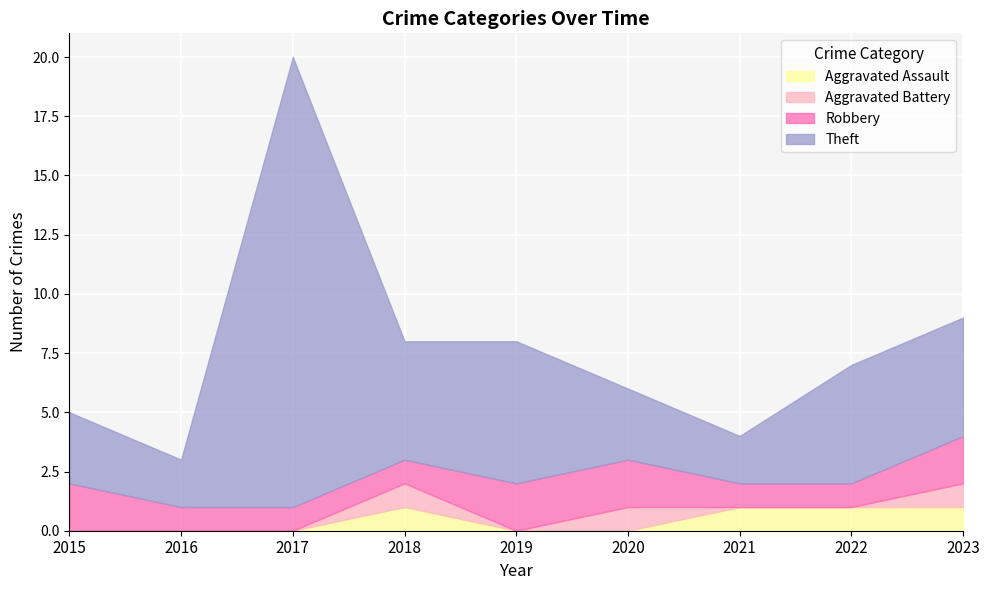

Which series has the widest spread of values?

Theft